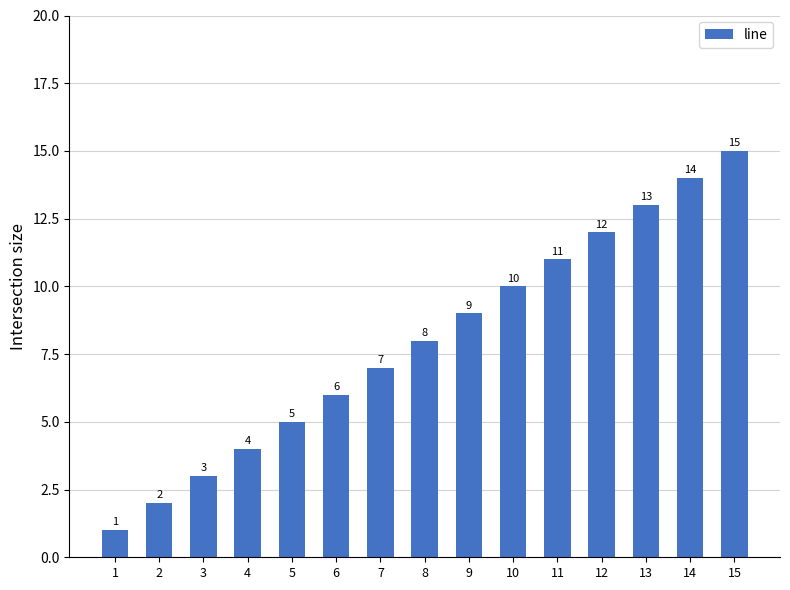

Reading left to right, list all the values displayed in this chart.

1	2	3	4	5	6	7	8	9	10	11	12	13	14	15